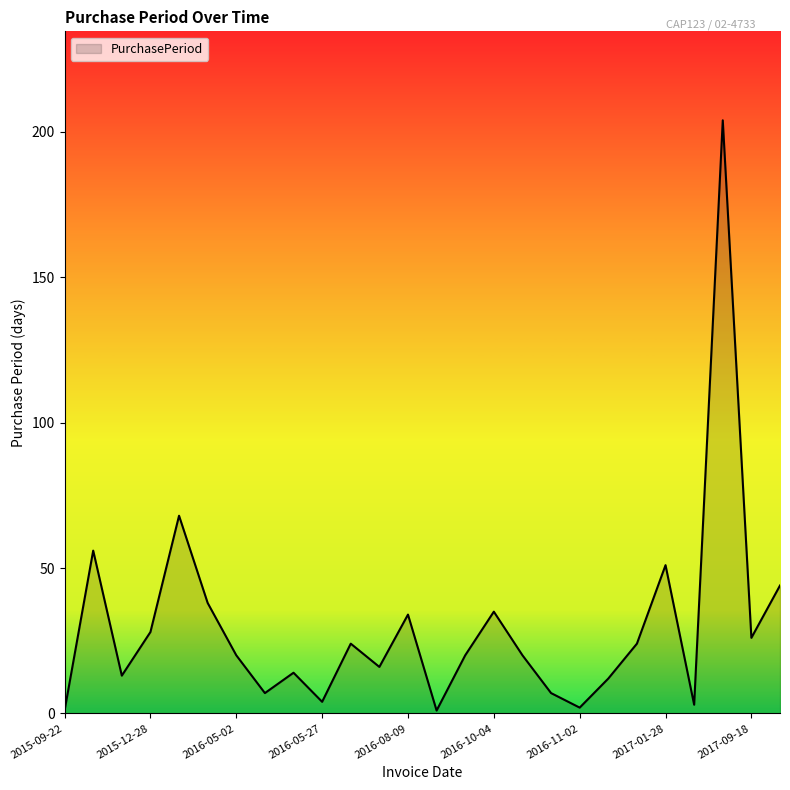

What is the greatest value displayed?

204